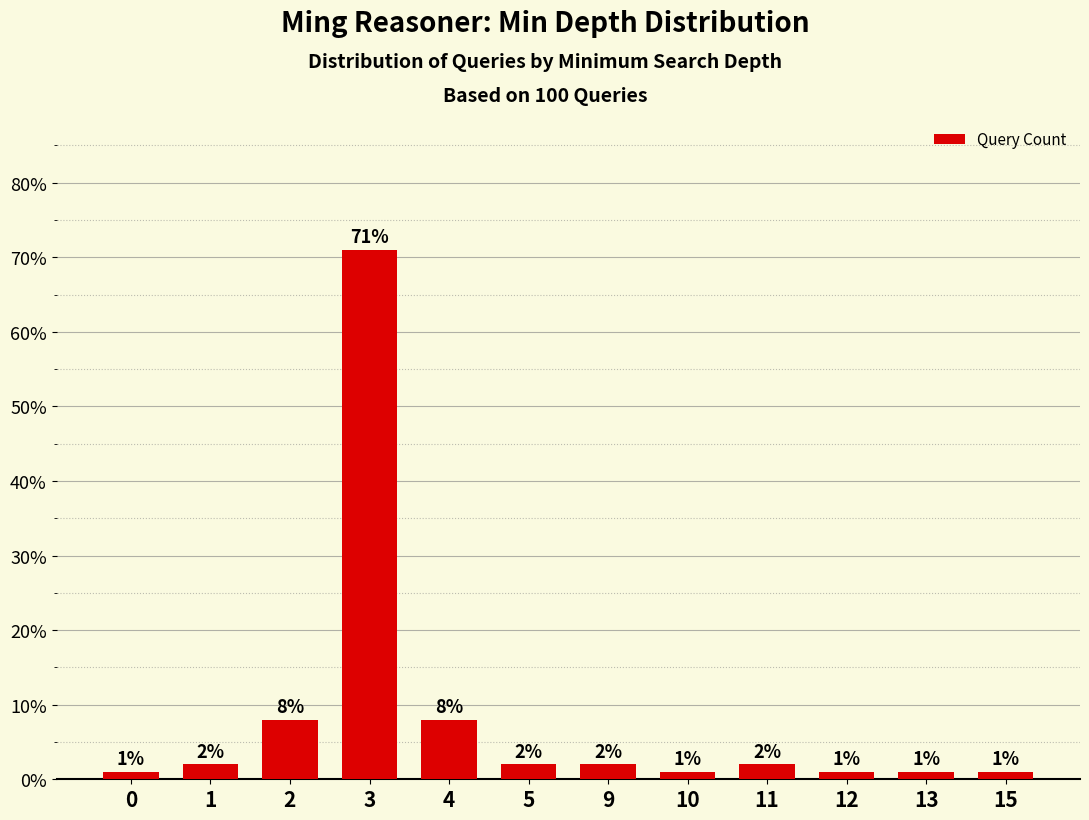

What is the difference between the second highest and second lowest values?

7